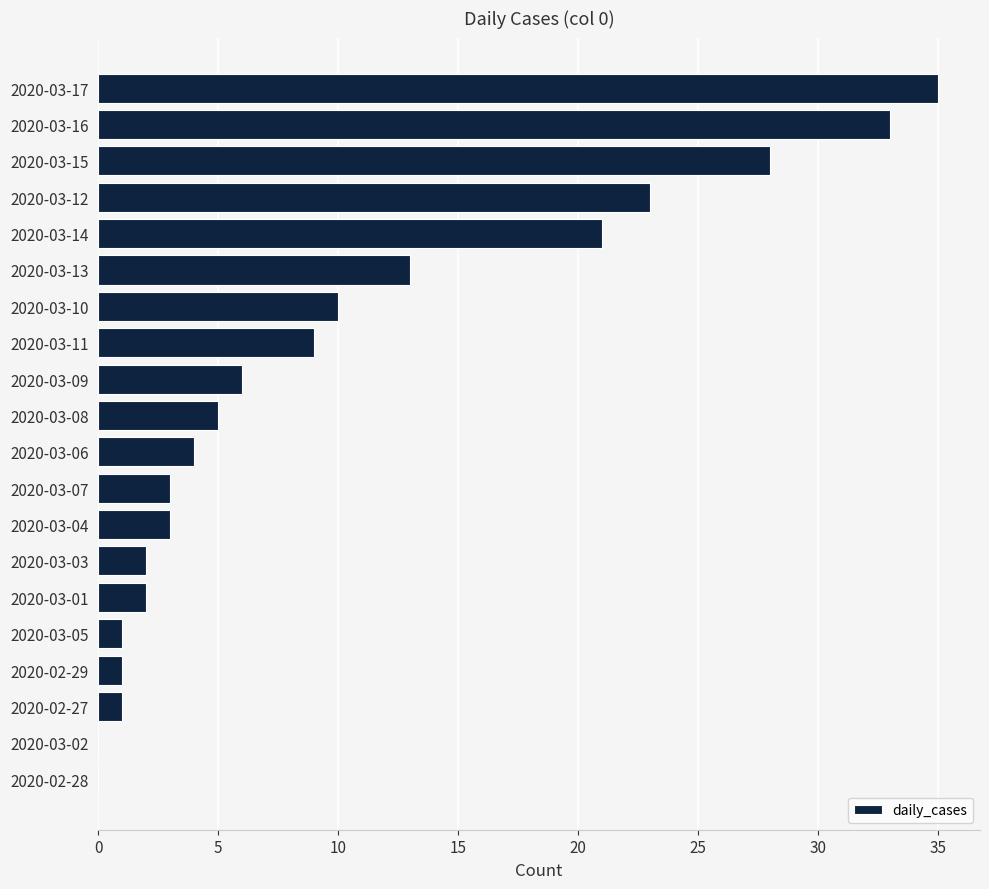

Reading top to bottom, transcribe all the data shown in this chart.

2020-03-17=35	2020-03-16=33	2020-03-15=28	2020-03-12=23	2020-03-14=21	2020-03-13=13	2020-03-10=10	2020-03-11=9	2020-03-09=6	2020-03-08=5	2020-03-06=4	2020-03-07=3	2020-03-04=3	2020-03-03=2	2020-03-01=2	2020-03-05=1	2020-02-29=1	2020-02-27=1	2020-03-02=0	2020-02-28=0